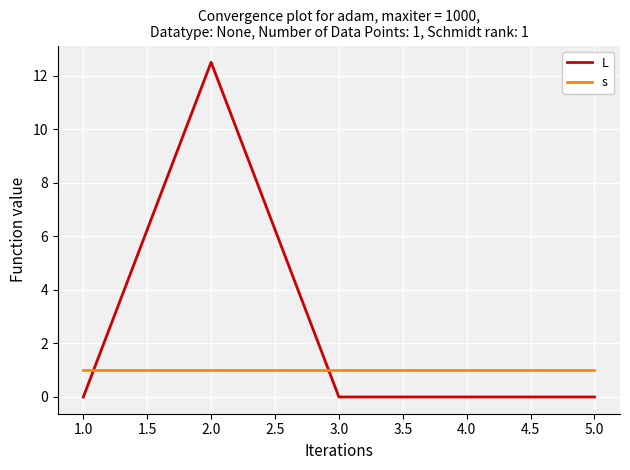

Is it true that s equals 1.7 at 1.0?

False